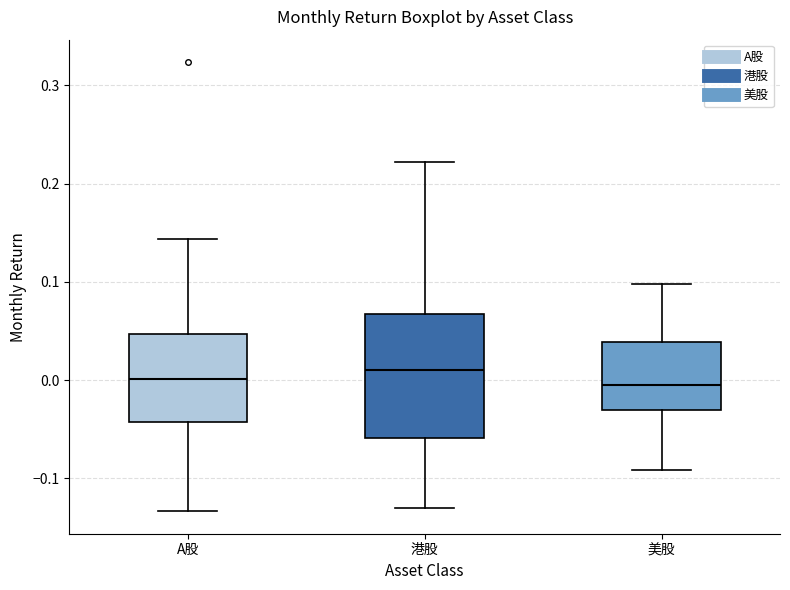

Reading left to right, read every box against the y-axis: the position of its median line, the range the box covers, and the ends of its whiskers. The values are not printed on the chart, so give them approximately, as read against the axis.

A股: median 0.00, box -0.04 to 0.05, whiskers -0.13 to 0.14
港股: median 0.01, box -0.06 to 0.07, whiskers -0.13 to 0.22
美股: median 0.00, box -0.03 to 0.04, whiskers -0.09 to 0.10